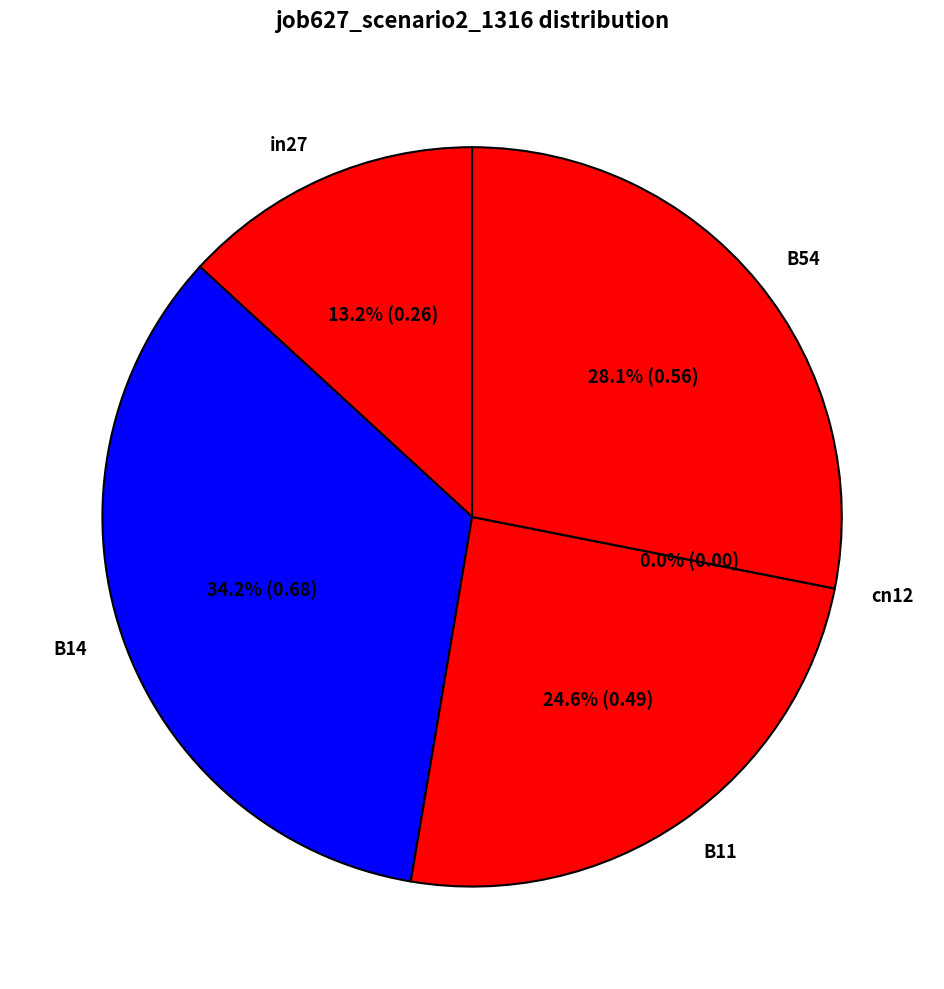

What percentage is NOT represented by B14?

65.8%